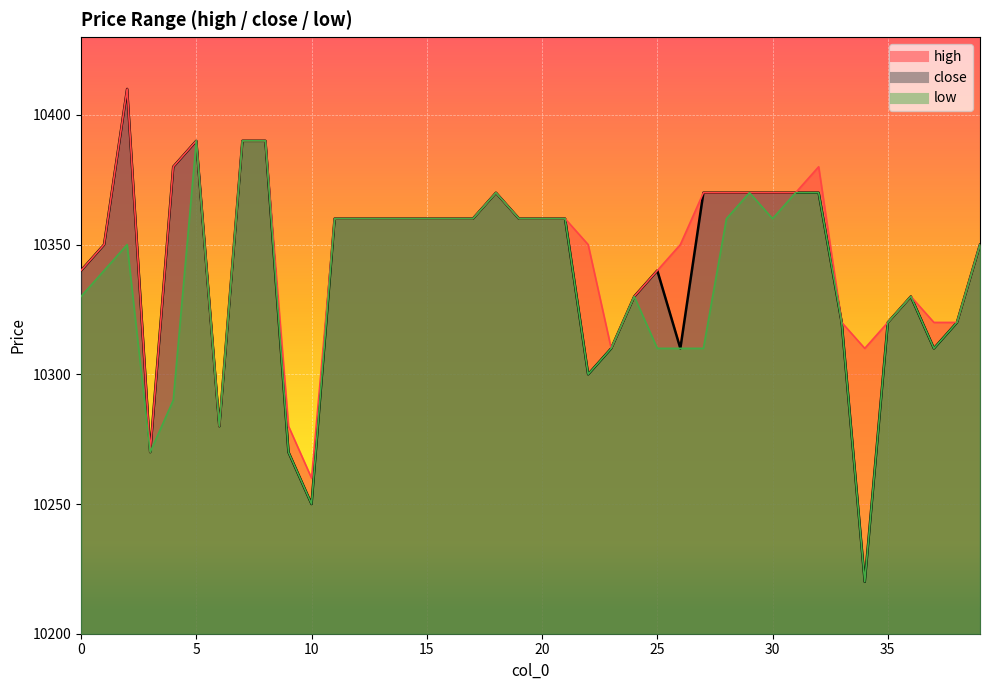

At which category does low reach its first local valley?

3